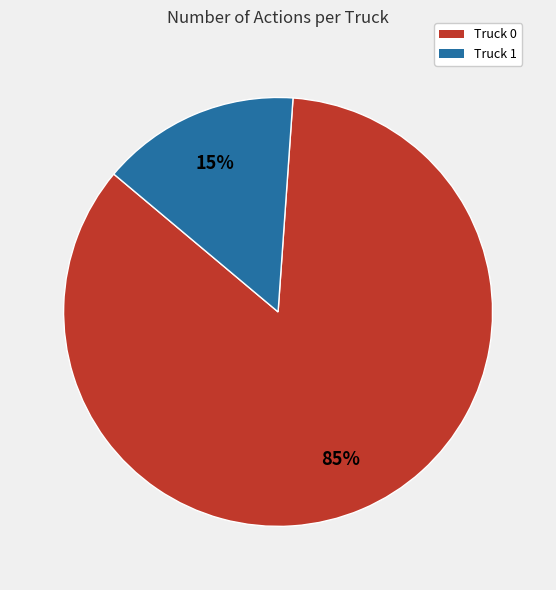

To the nearest percent, what percentage of the pie is Truck 0?

85%